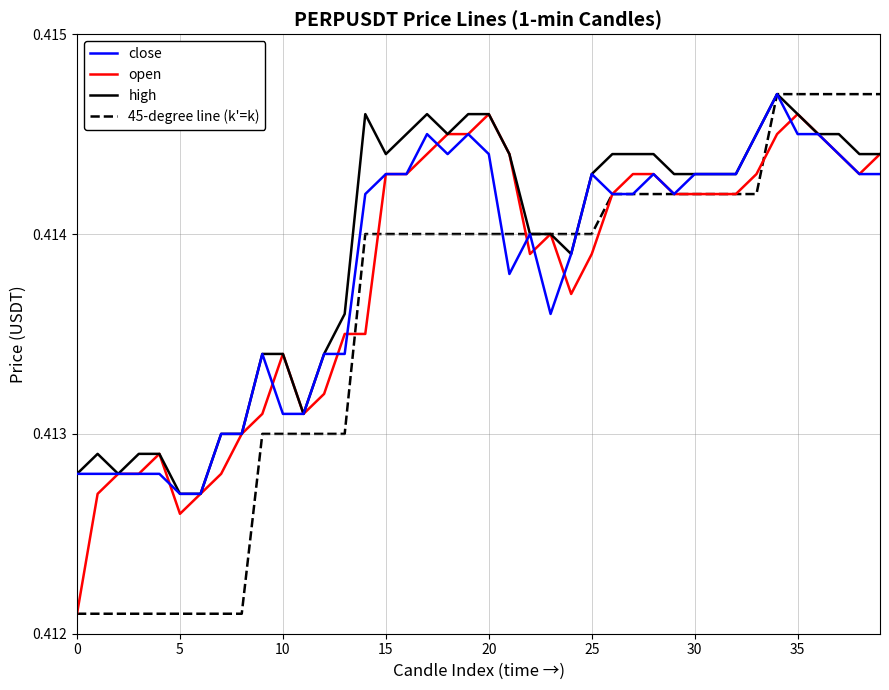

What are all the series names shown in the legend?

close, open, high, 45-degree line (k'=k)